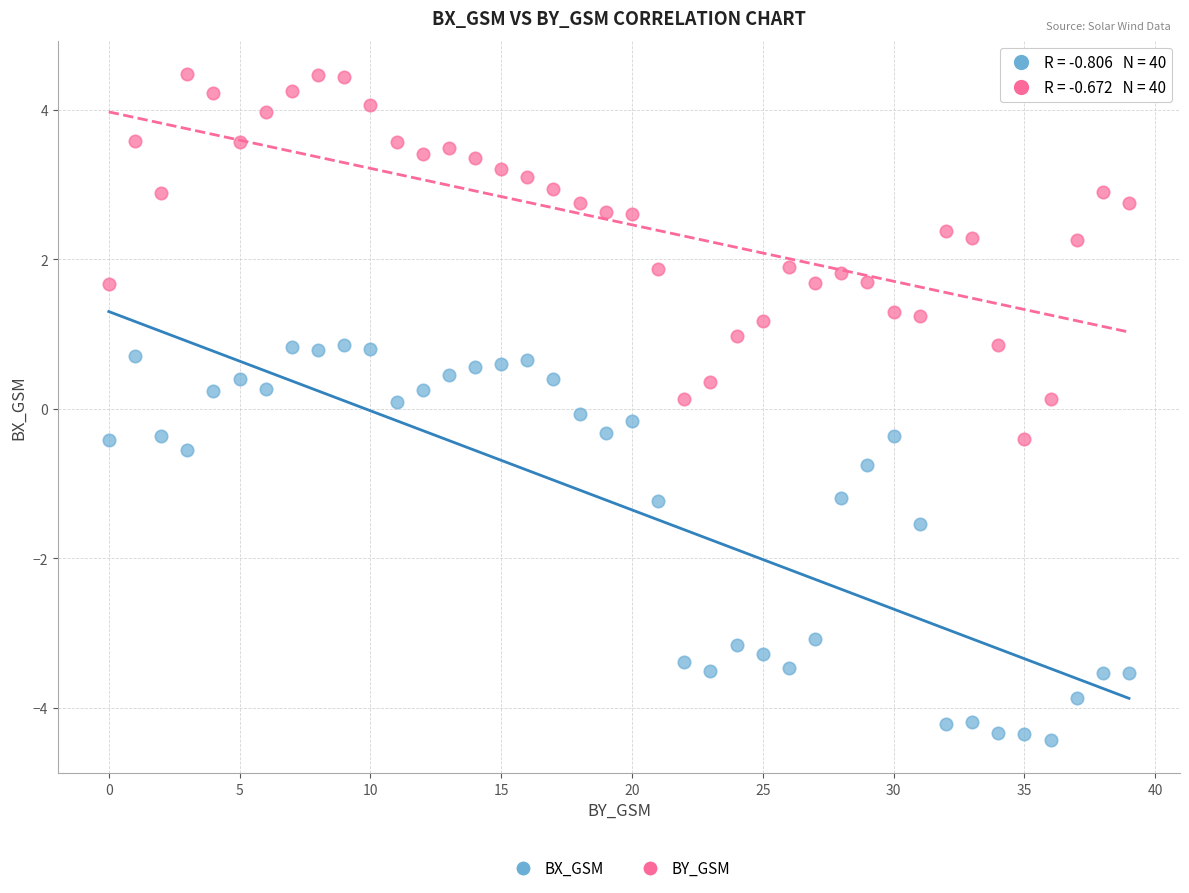

What are all the series names shown in the legend?

BX_GSM, BY_GSM